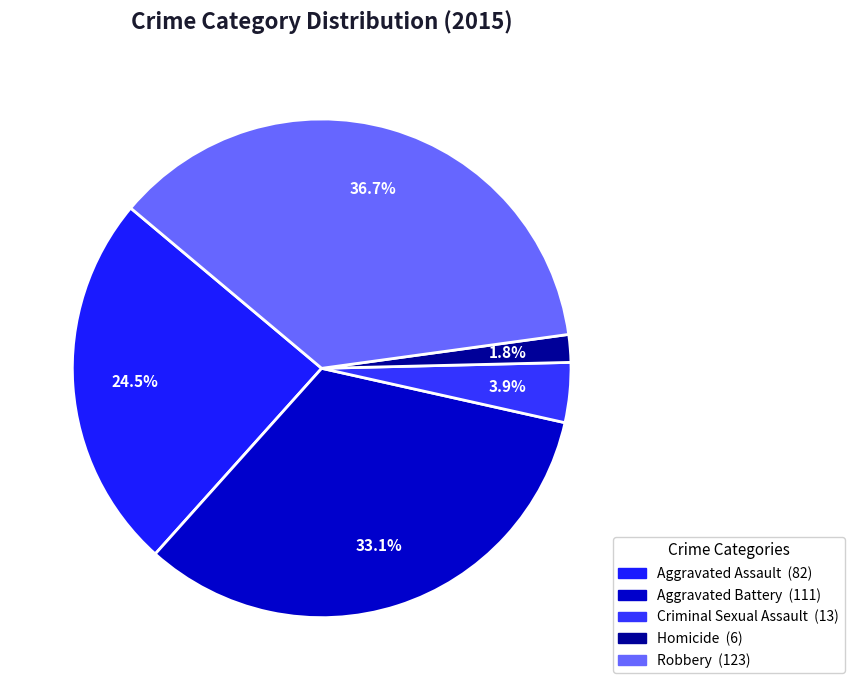

Is there any slice that represents more than half of the pie?

No